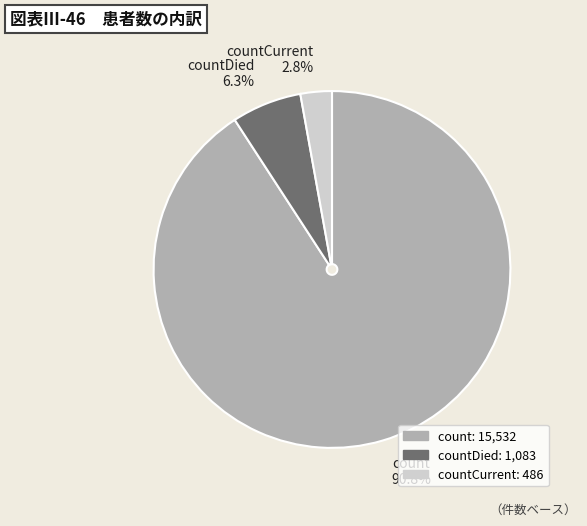

The countCurrent slice represents 17% of the pie. True or false?

False